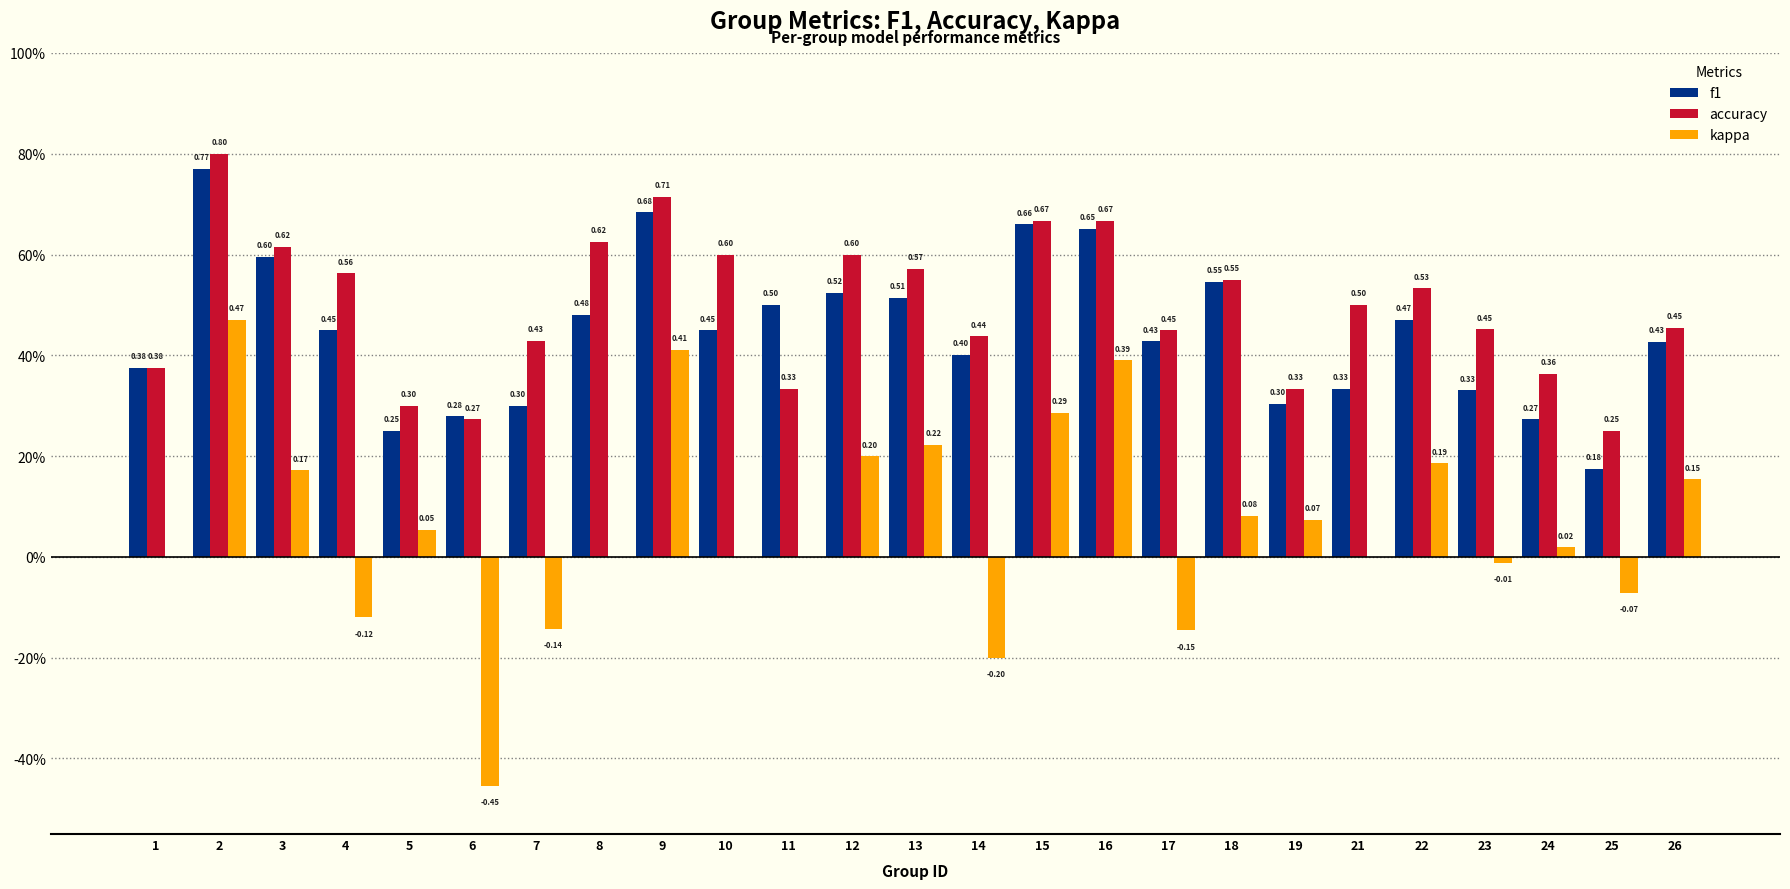

Rank the series at 11 from lowest to highest value.

kappa, accuracy, f1